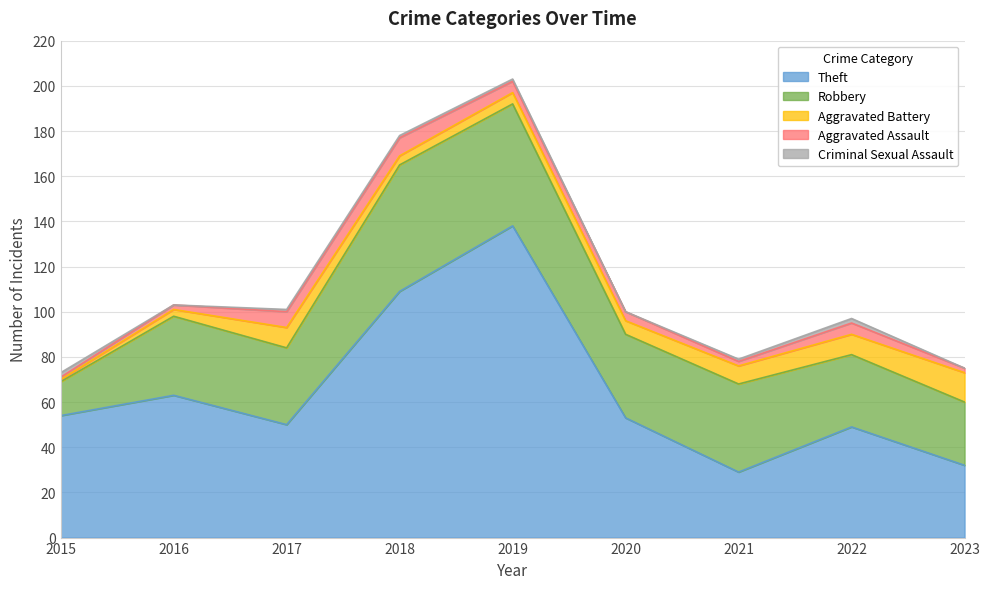

Between 2016 and 2019, which series saw the biggest shift?

Theft